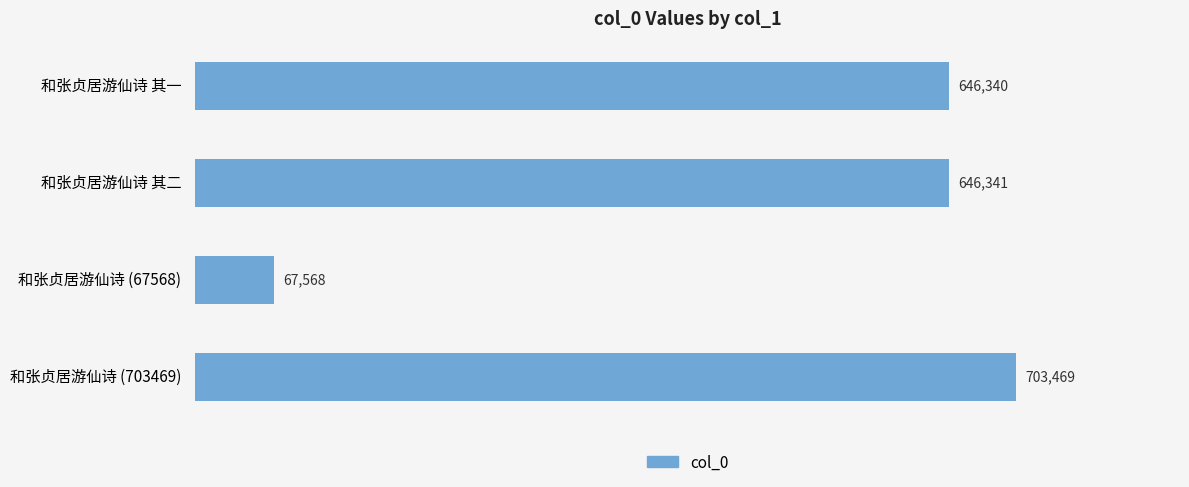

Rank the categories by value from lowest to highest.

和张贞居游仙诗 (67568), 和张贞居游仙诗 其一, 和张贞居游仙诗 其二, 和张贞居游仙诗 (703469)